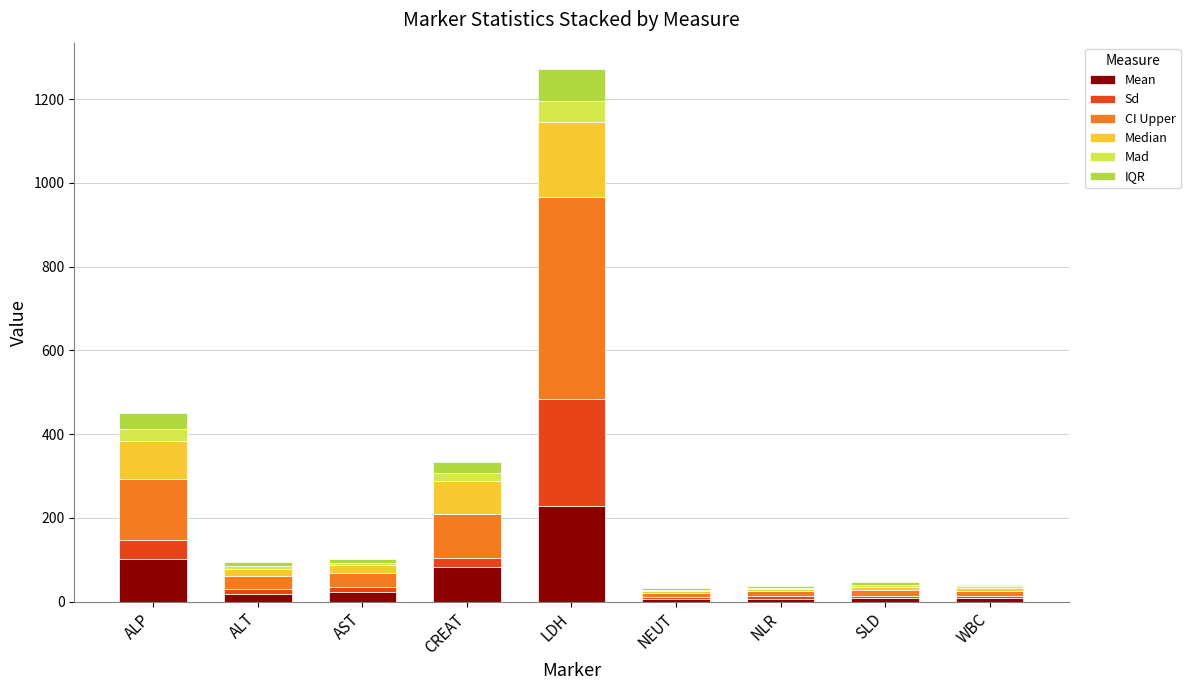

What are all the series names shown in the legend?

Mean, Sd, CI Upper, Median, Mad, IQR